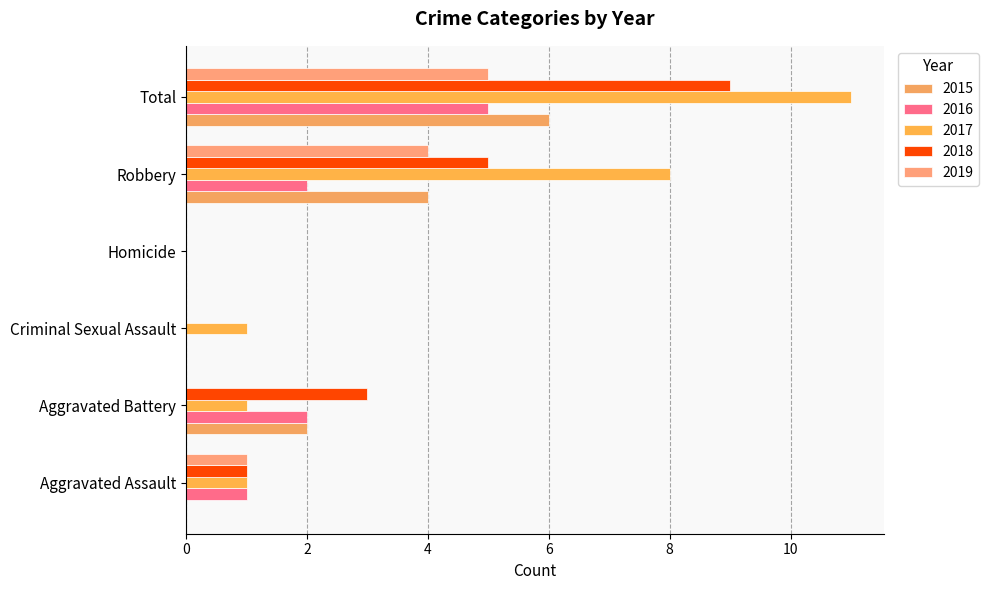

Is the value of 2015 at Aggravated Battery greater than the value of 2018 at Criminal Sexual Assault?

Yes